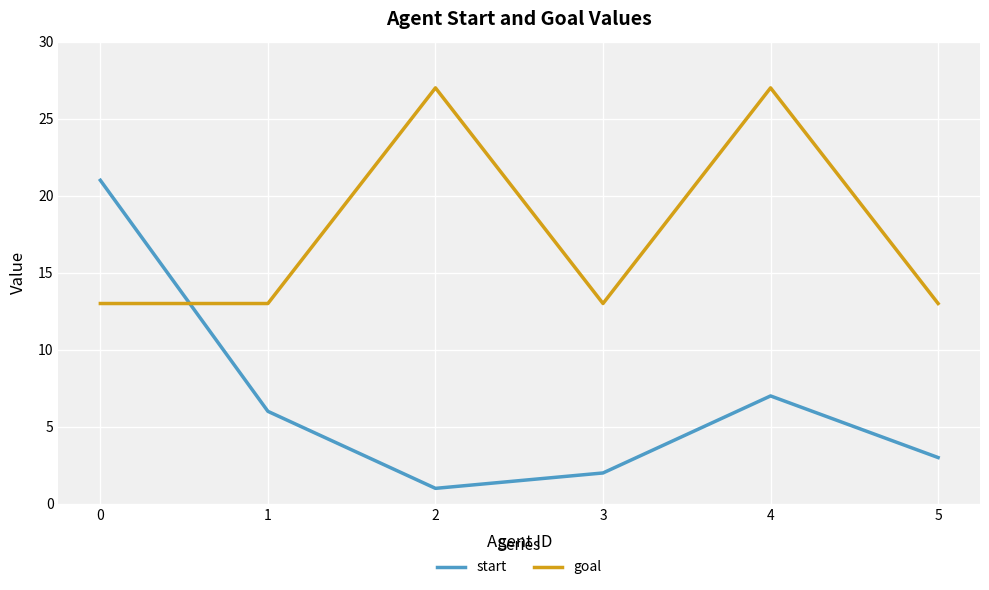

At which label is start closest to 11?

4